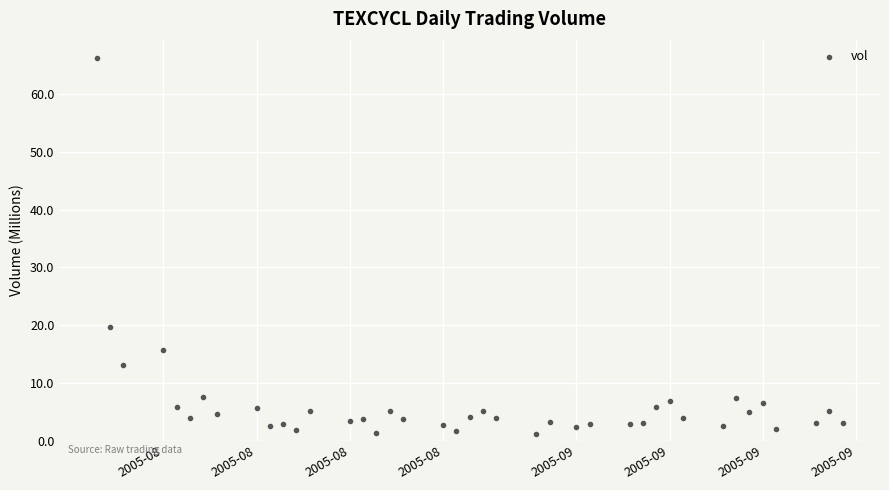

What is the range of X values (max minus min)?

56.0